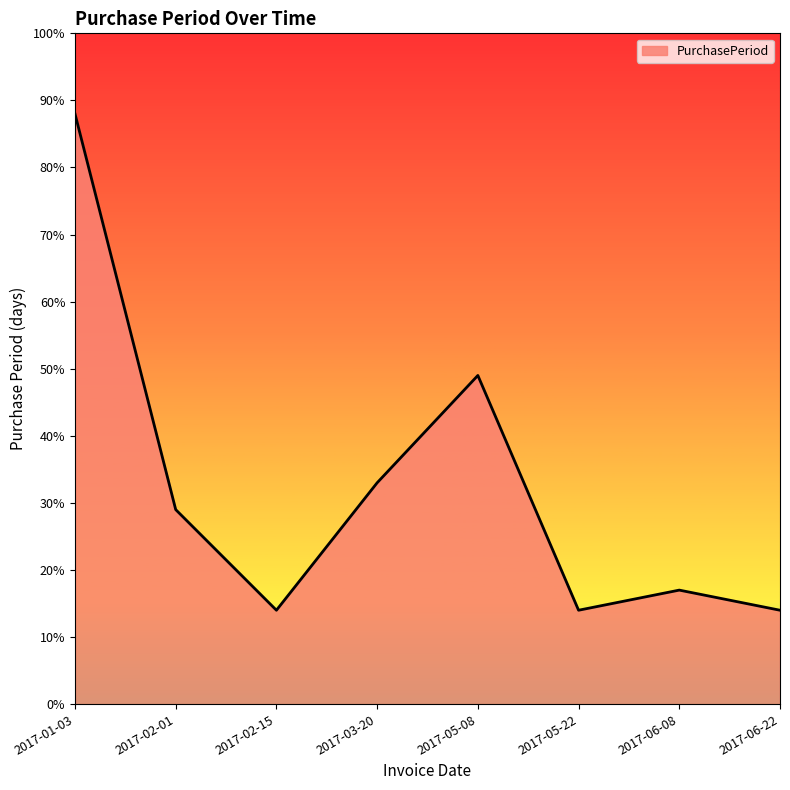

The value at 2017-02-15 is 20. True or false?

False